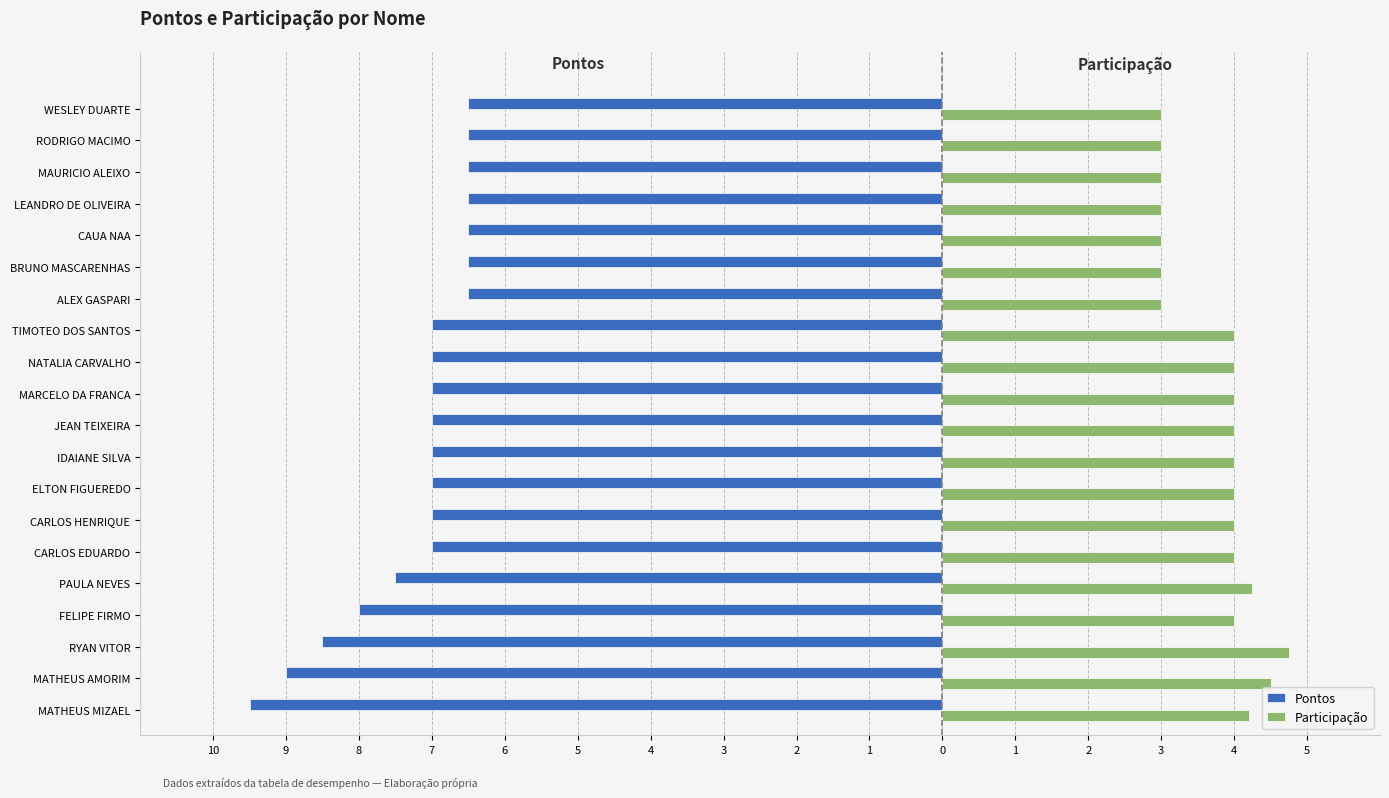

Reading left to right, extract all data points from this chart.

Pontos: -9.5	-9.0	-8.5	-8.0	-7.5	-7.0	-7.0	-7.0	-7.0	-7.0	-7.0	-7.0	-7.0	-6.5	-6.5	-6.5	-6.5	-6.5	-6.5	-6.5
Participação: 4.2	4.5	4.8	4.0	4.2	4.0	4.0	4.0	4.0	4.0	4.0	4.0	4.0	3.0	3.0	3.0	3.0	3.0	3.0	3.0